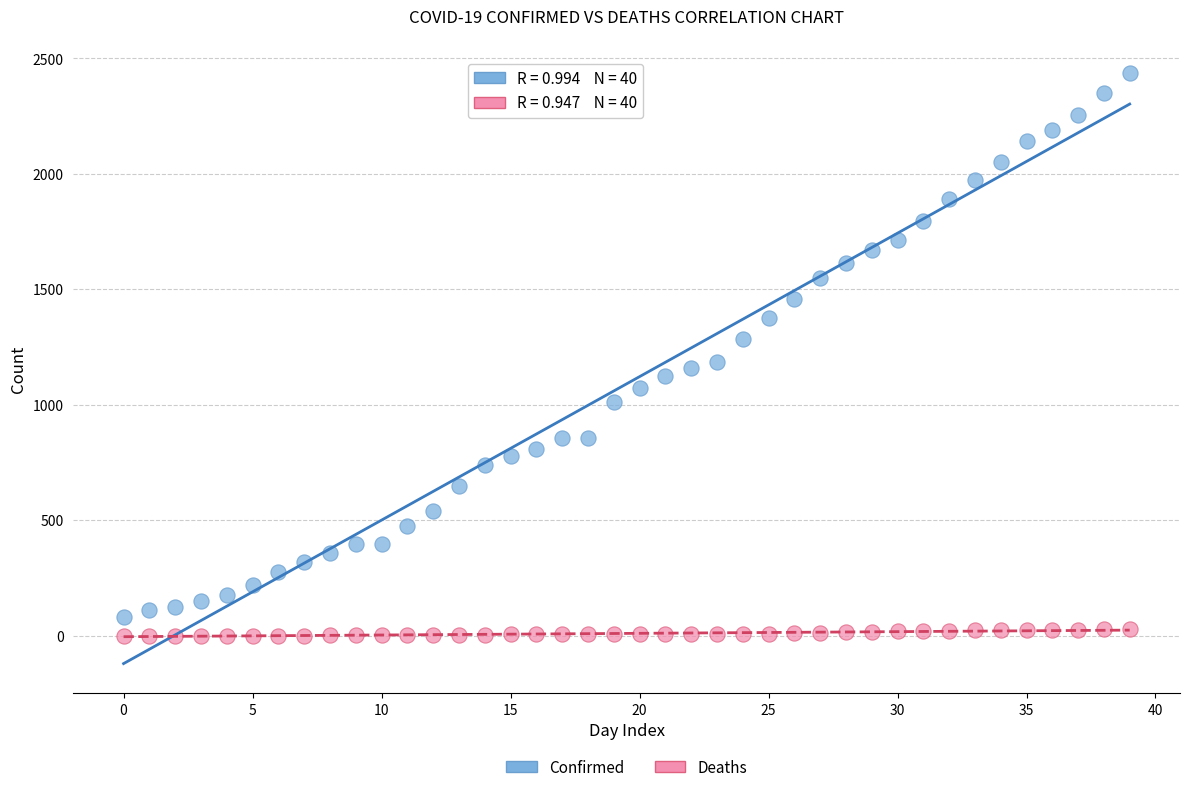

Across all data points, what is the range of Y values (max minus min)?

2438